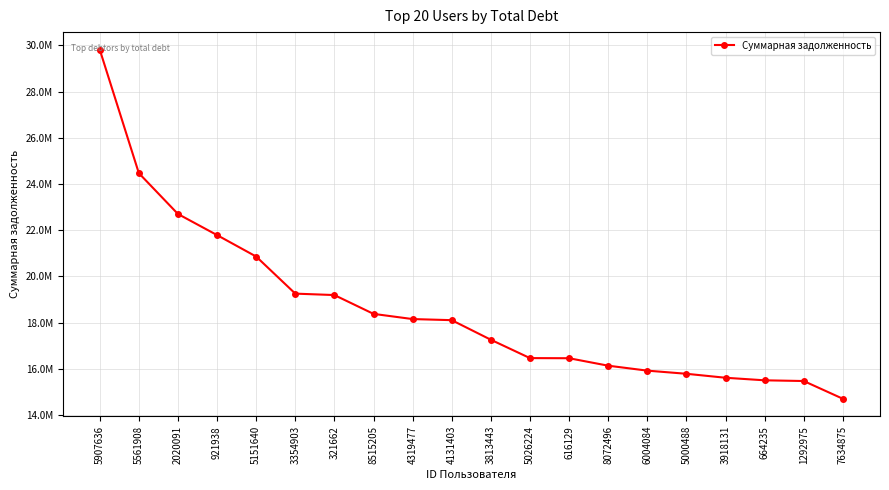

Is this an area chart (filled region under the line)?

No